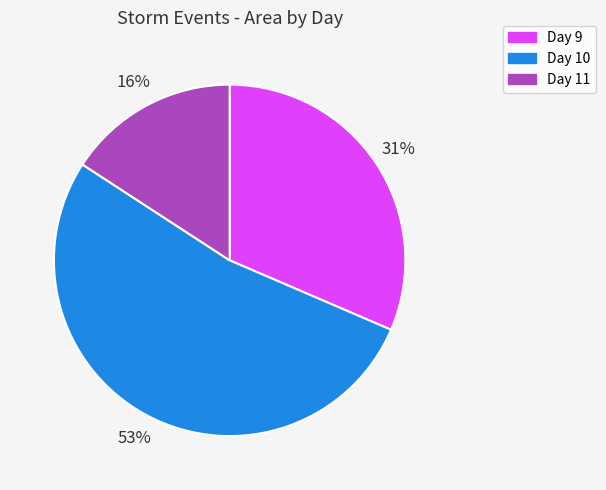

Is there a majority slice in this chart?

Yes